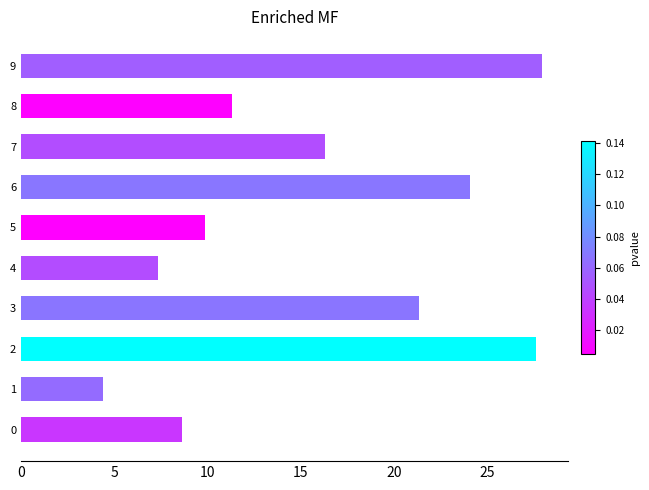

What is the smallest value displayed?

4.4